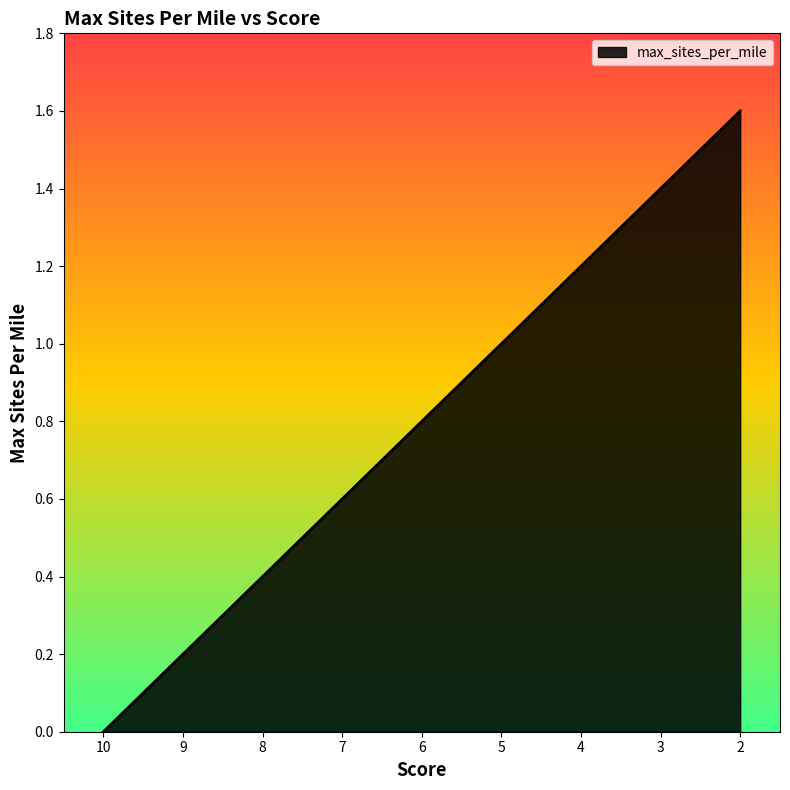

At which label is the value closest to 0?

10